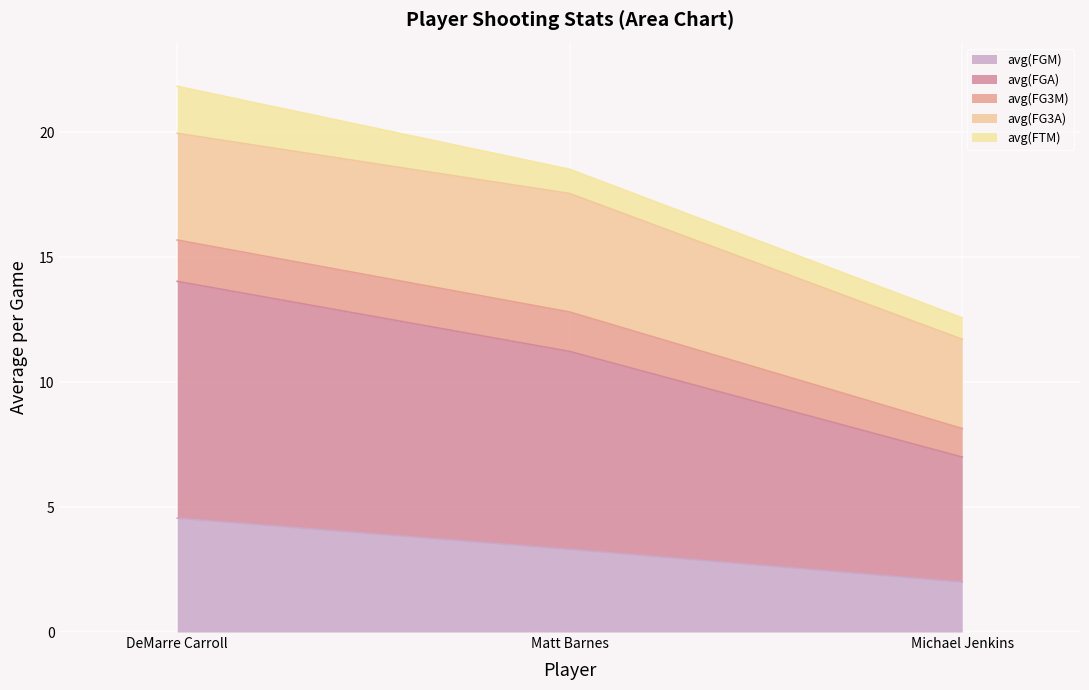

Rank the categories by avg(FGA) value from lowest to highest.

Michael Jenkins, Matt Barnes, DeMarre Carroll